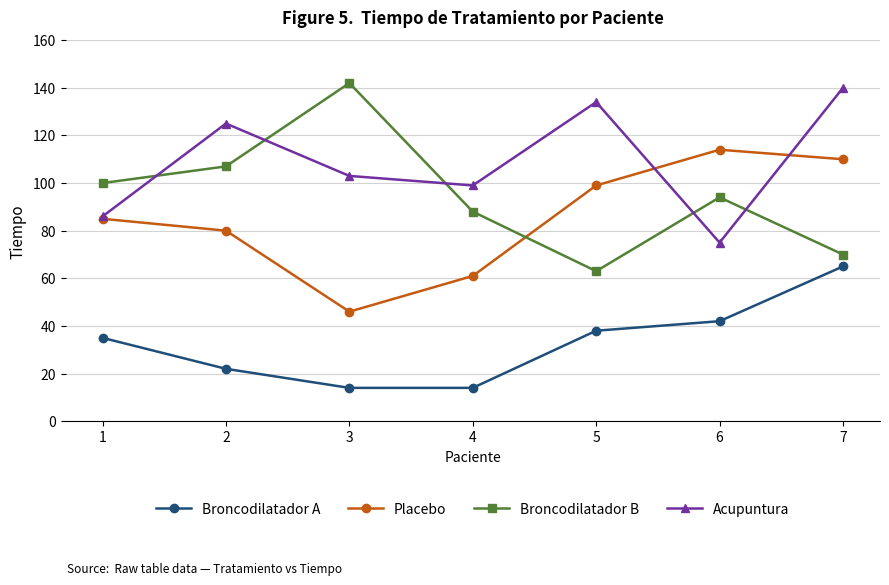

How many values in the Acupuntura series are below 103?

3